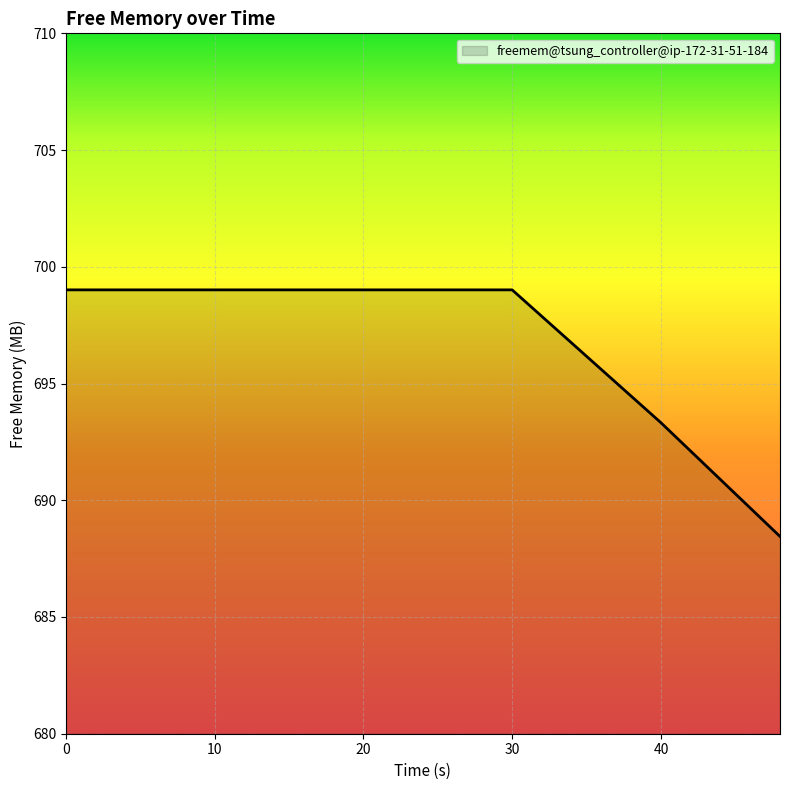

What is the maximum value shown in the chart?

699.0